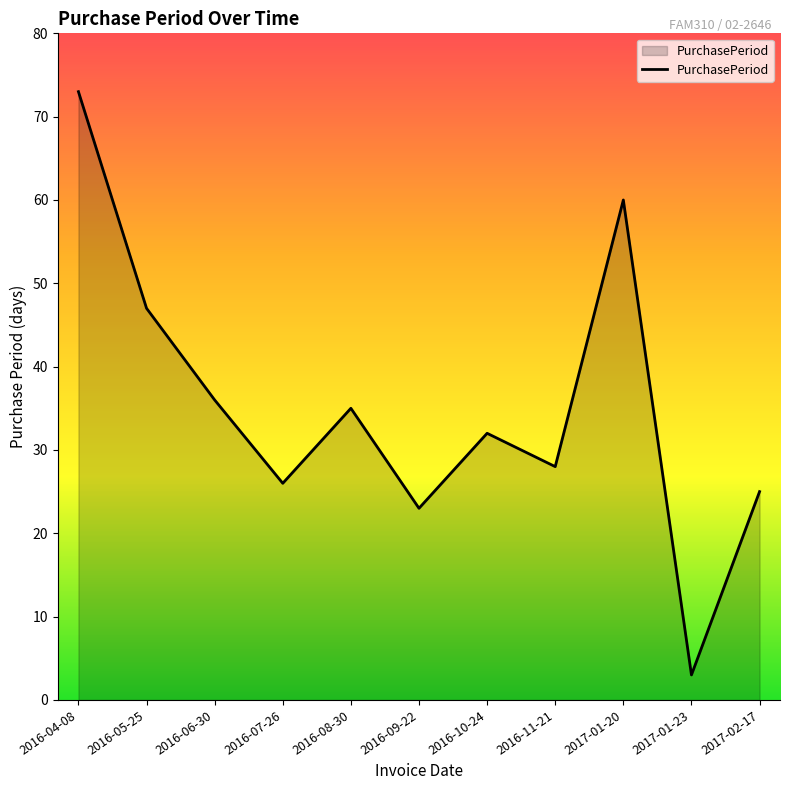

At which label is the value closest to 38?

2016-06-30